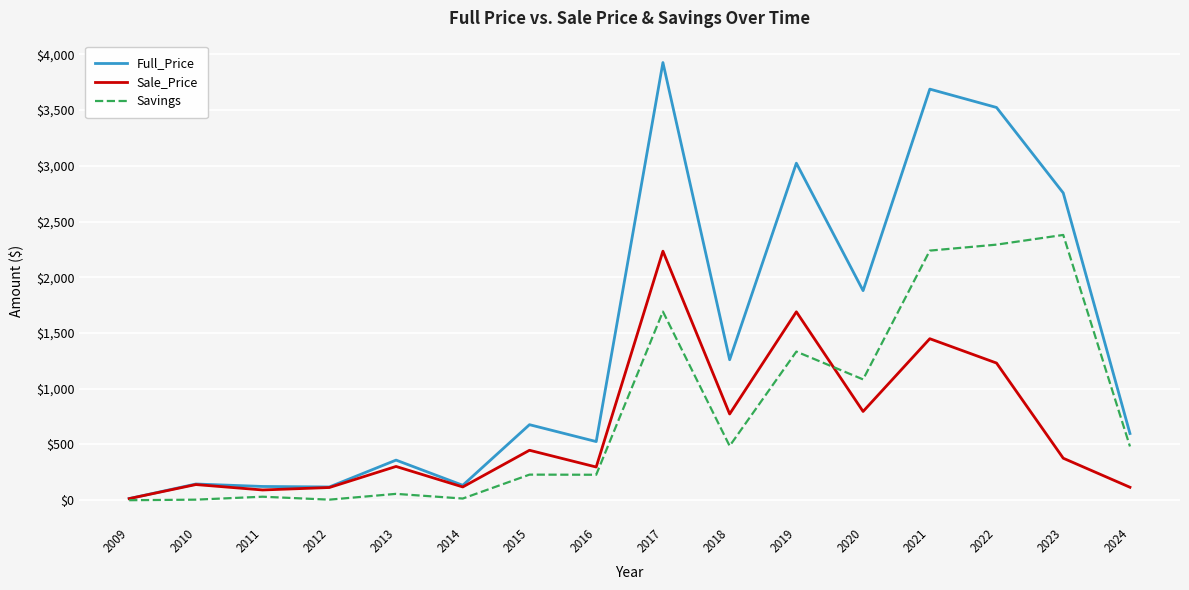

What are all the series names shown in the legend?

Full_Price, Sale_Price, Savings